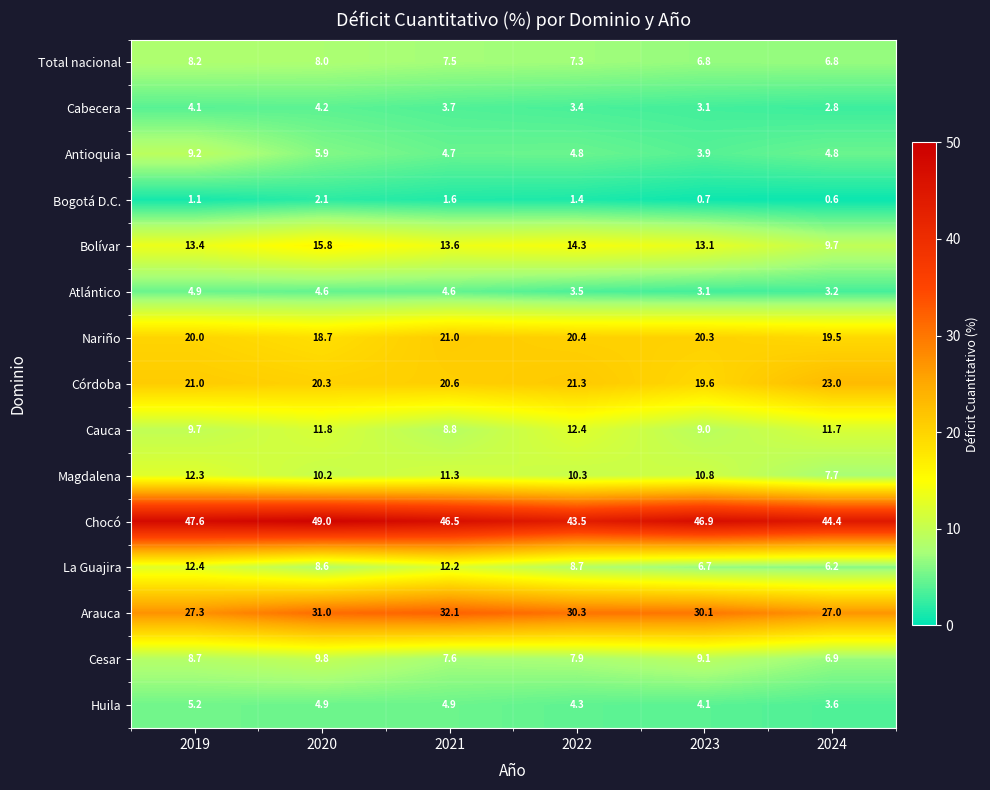

Which series has the largest range (max minus min)?

La Guajira